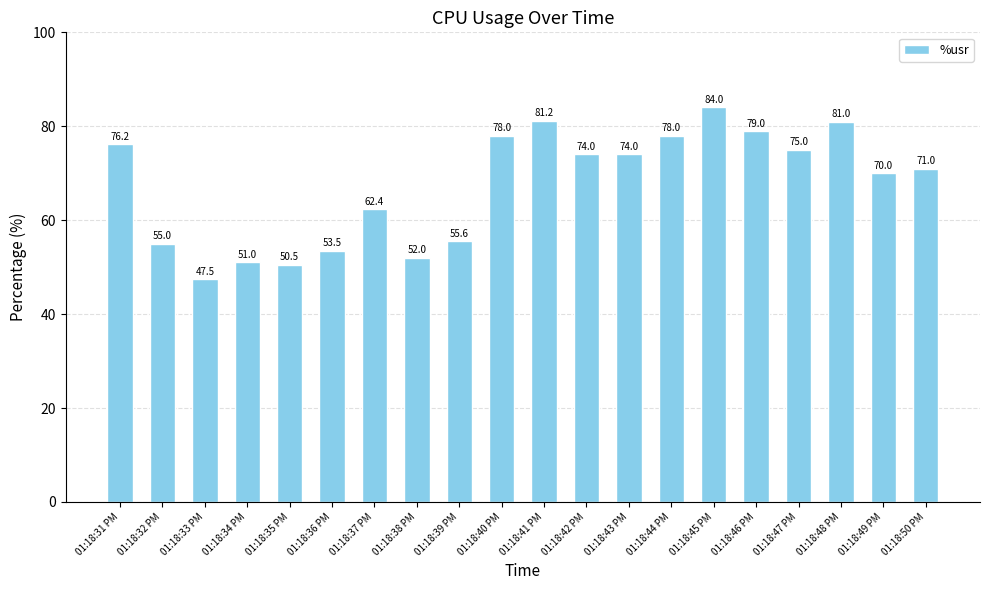

At which category does the chart reach its minimum across all series?

01:18:33 PM